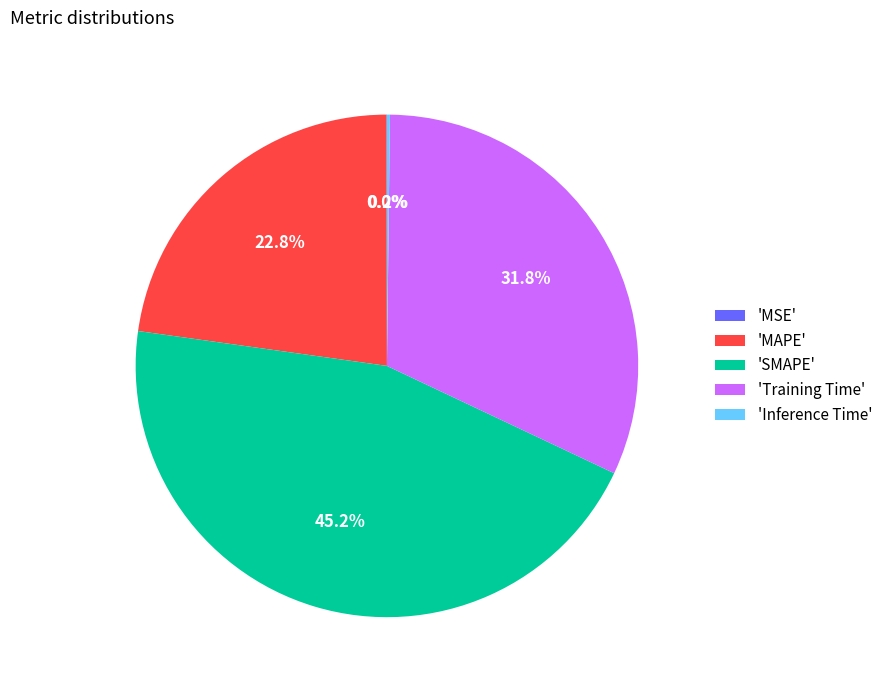

Combined, do 'Training Time' and 'SMAPE' account for over 50%?

Yes